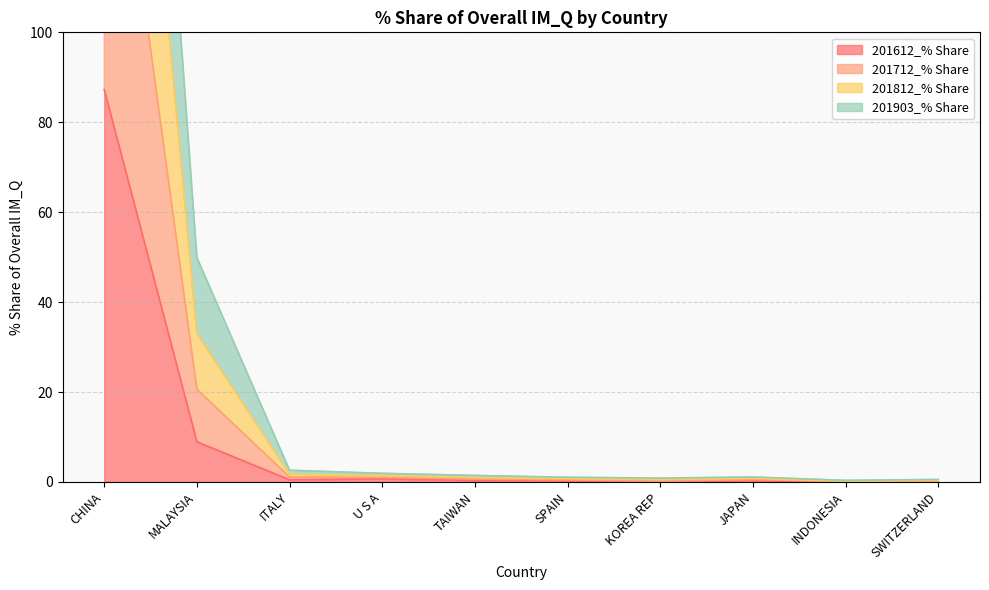

What is the label of the 6th point from the right?

TAIWAN